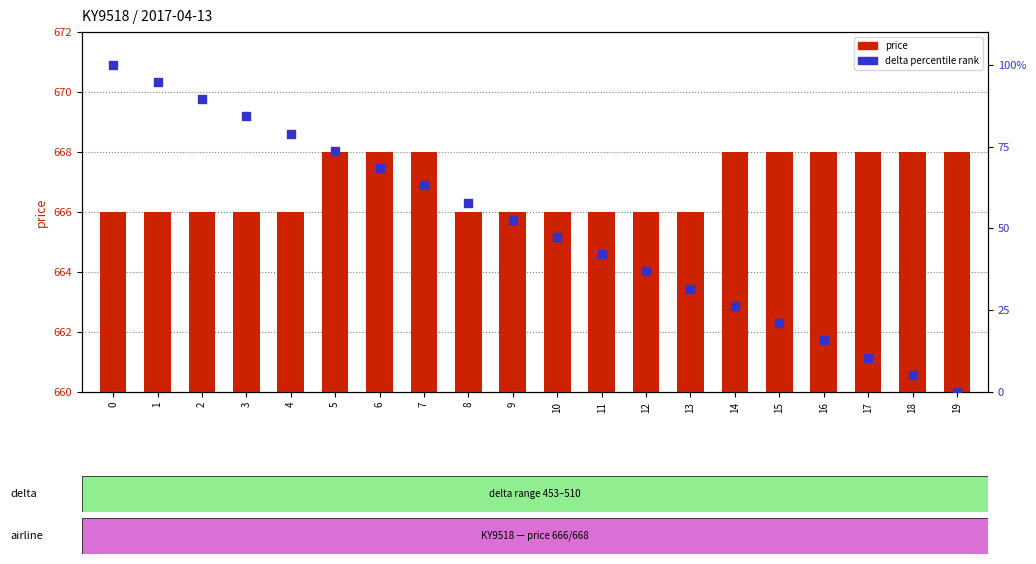

Which series reaches the minimum Y coordinate?

delta percentile